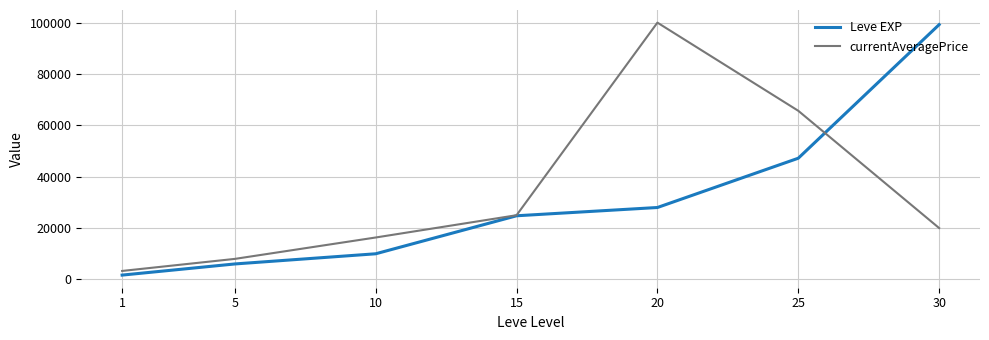

What is the difference between the second highest and minimum values in the Leve EXP series?

45510